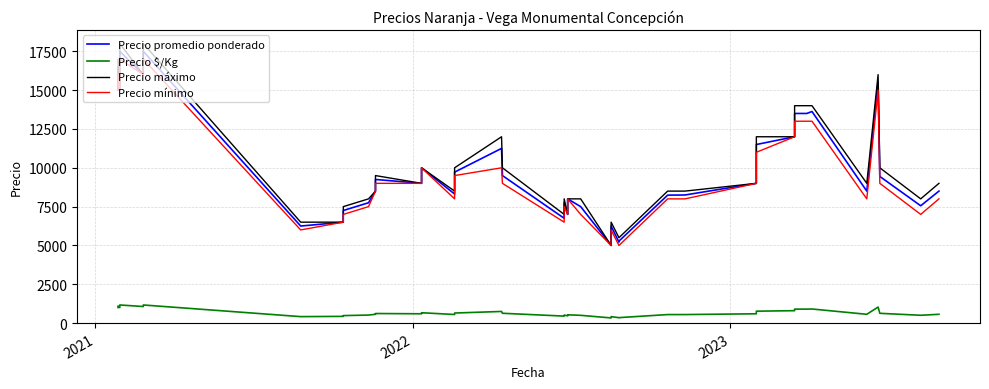

At which category does Precio $/Kg reach its first local peak?

2021